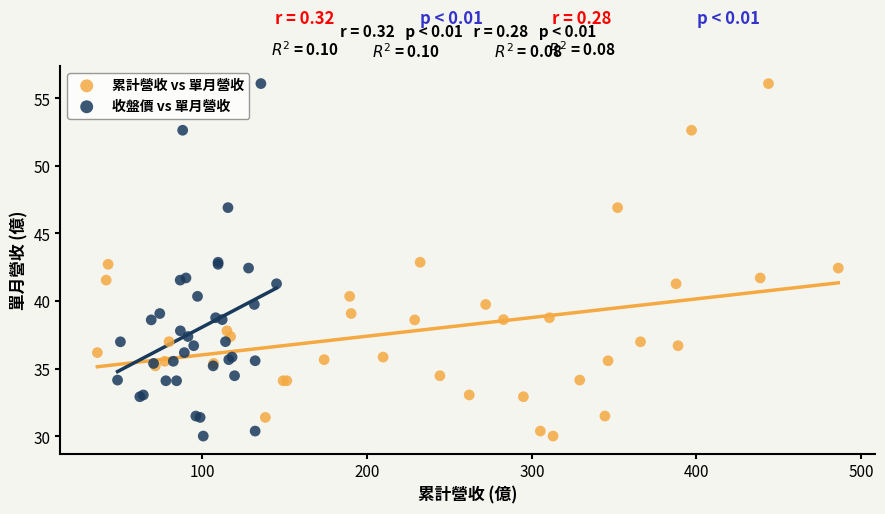

What are all the series names shown in the legend?

累計營收 vs 單月營收, 收盤價 vs 單月營收